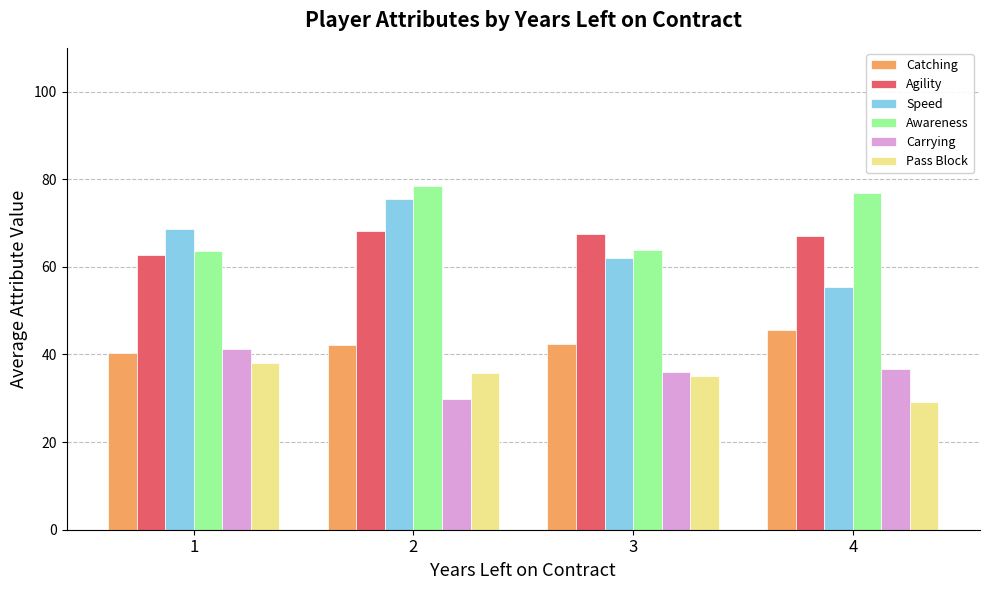

List the series in order of their peak value, lowest first.

Pass Block, Carrying, Catching, Agility, Speed, Awareness